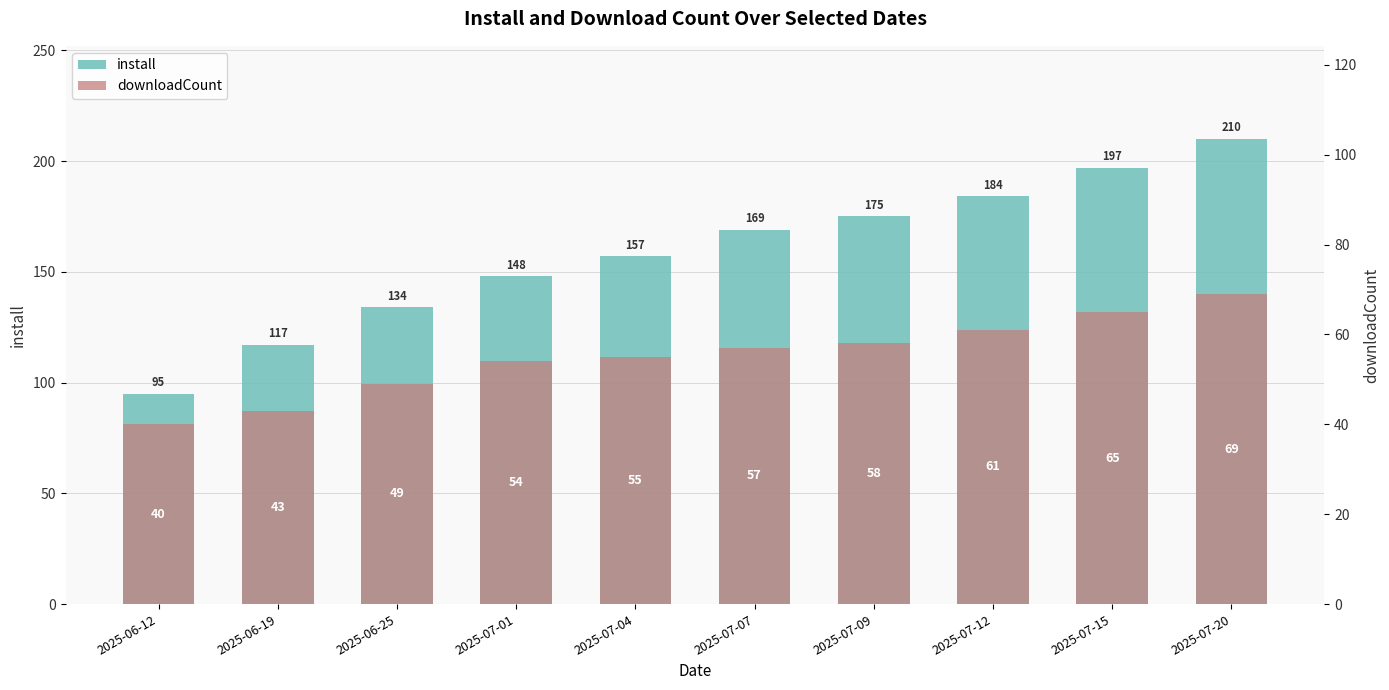

At 2025-07-15, list the series in order from largest to smallest.

install, downloadCount